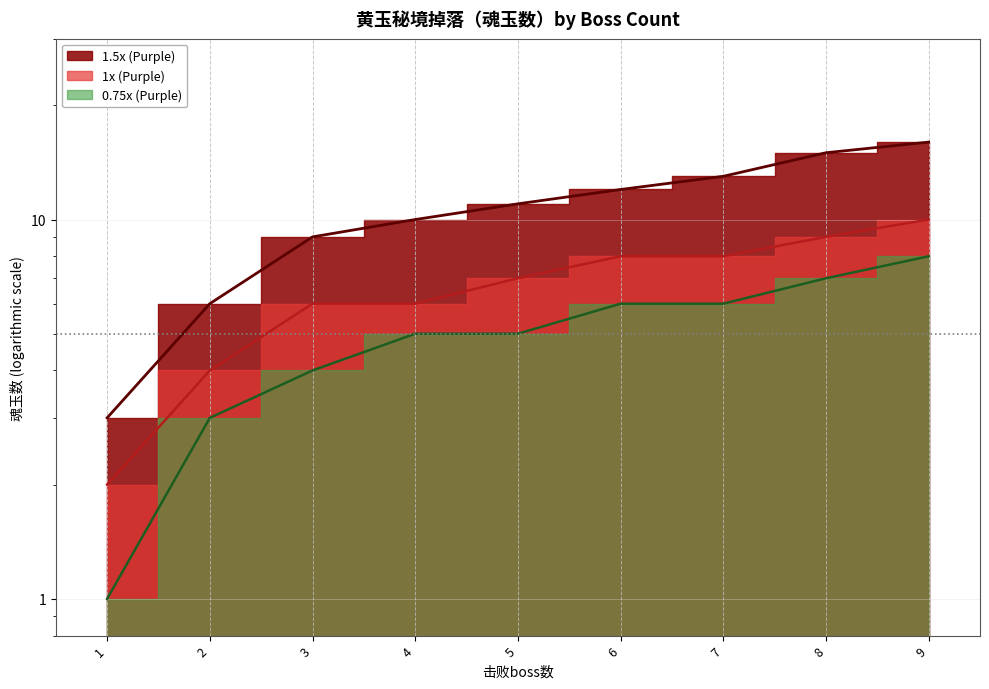

True or false: 1.5x (Purple) has more than 1 points higher than both neighbors.

False